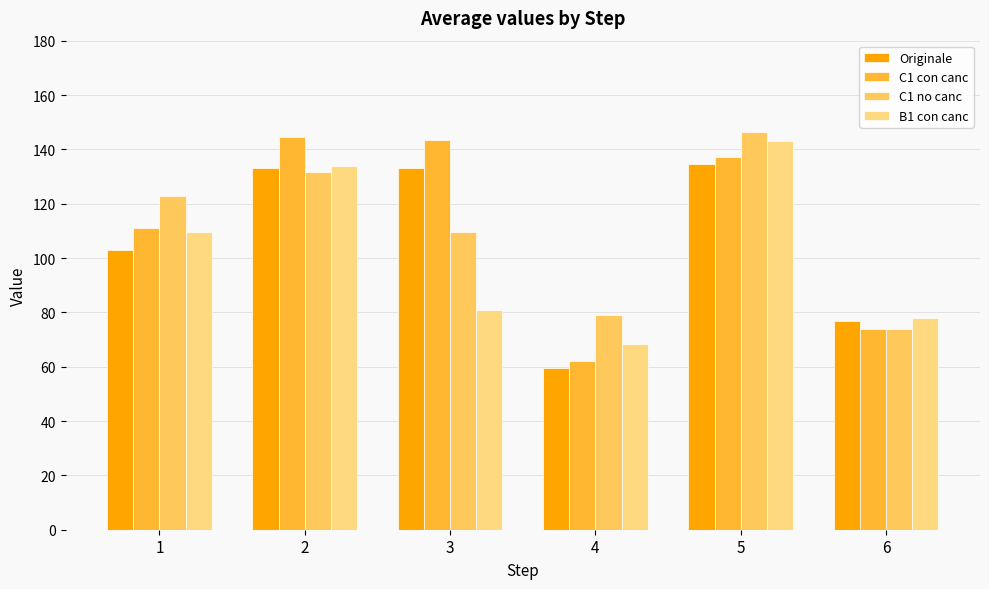

What is the difference between the highest and lowest values at 2?

13.0